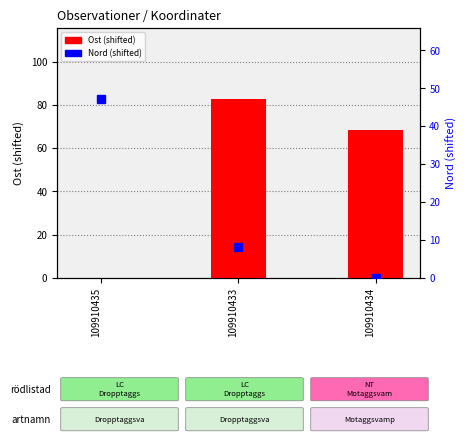

What is the highest value of the Nord (shifted) series?

47.0